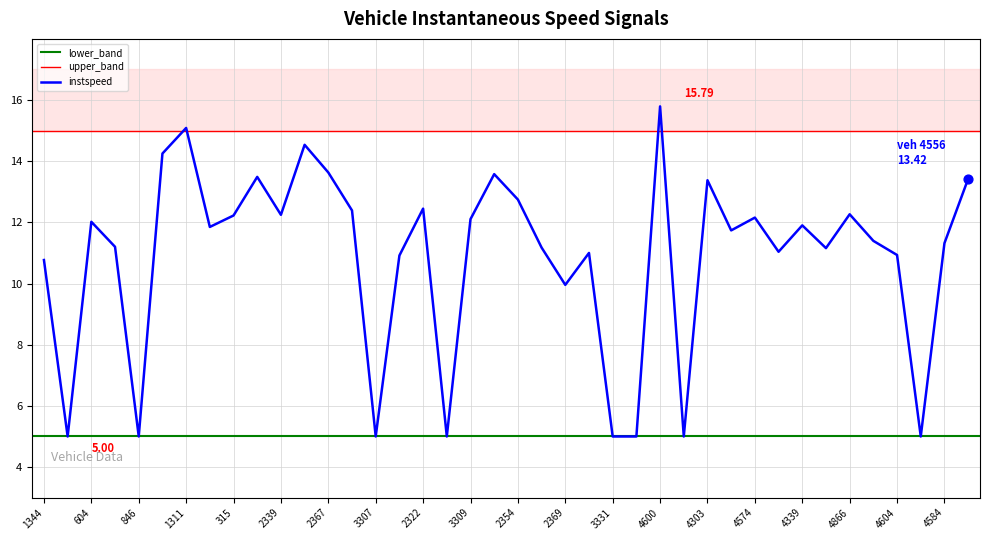

What is the change in value from 4600 to 4339?

-3.9